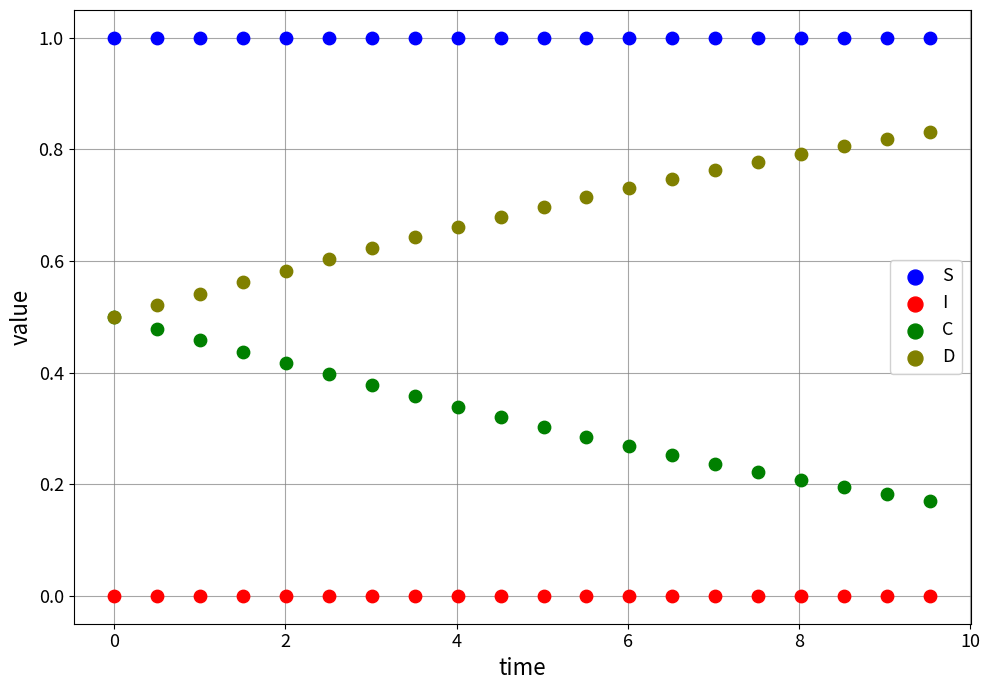

What are all the series names shown in the legend?

S, I, C, D